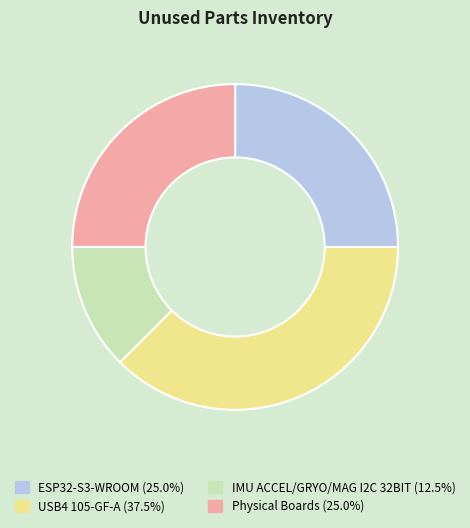

Do IMU ACCEL/GRYO/MAG I2C 32BIT and Physical Boards together represent more than half of the pie?

No